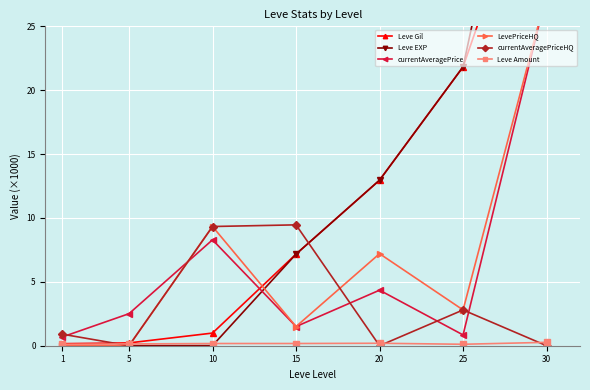

How many data points in Leve Gil are above 7?

4